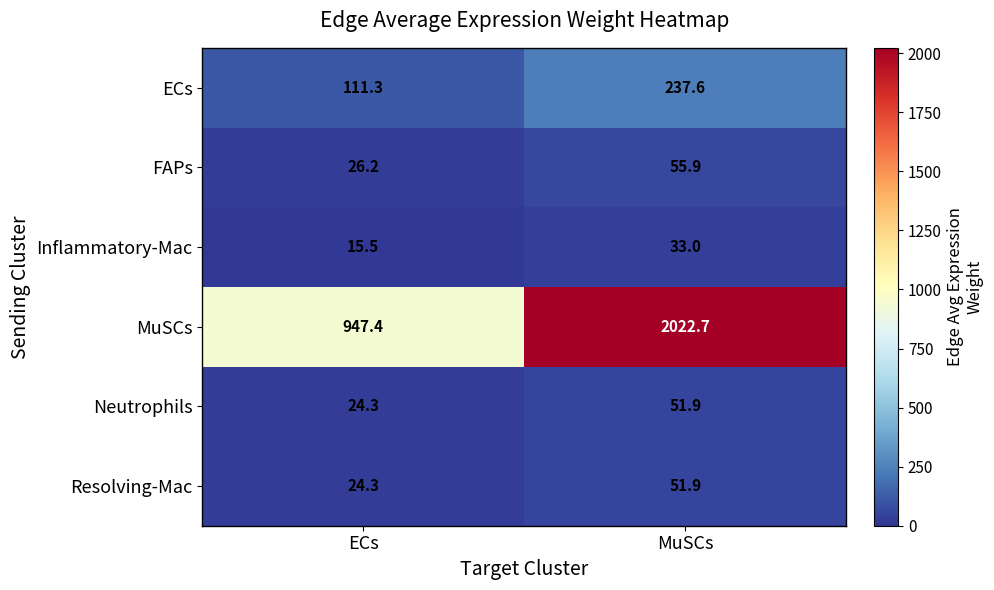

What is the maximum value for Neutrophils?

51.9